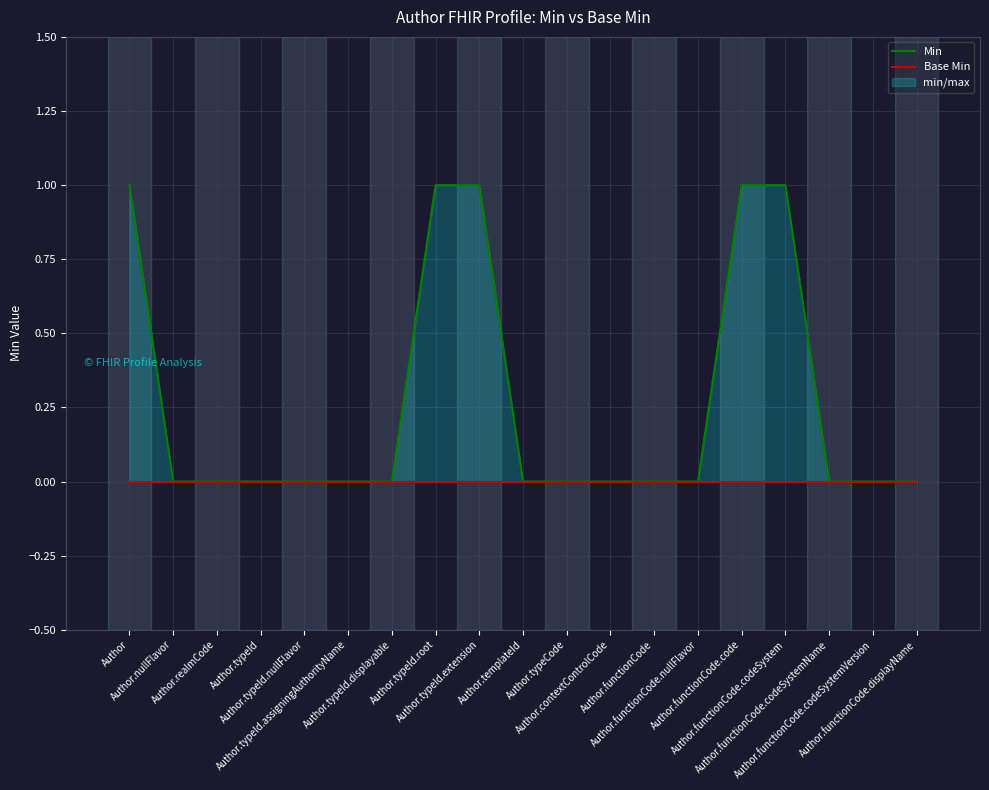

Does the chart have visible grid lines?

Yes